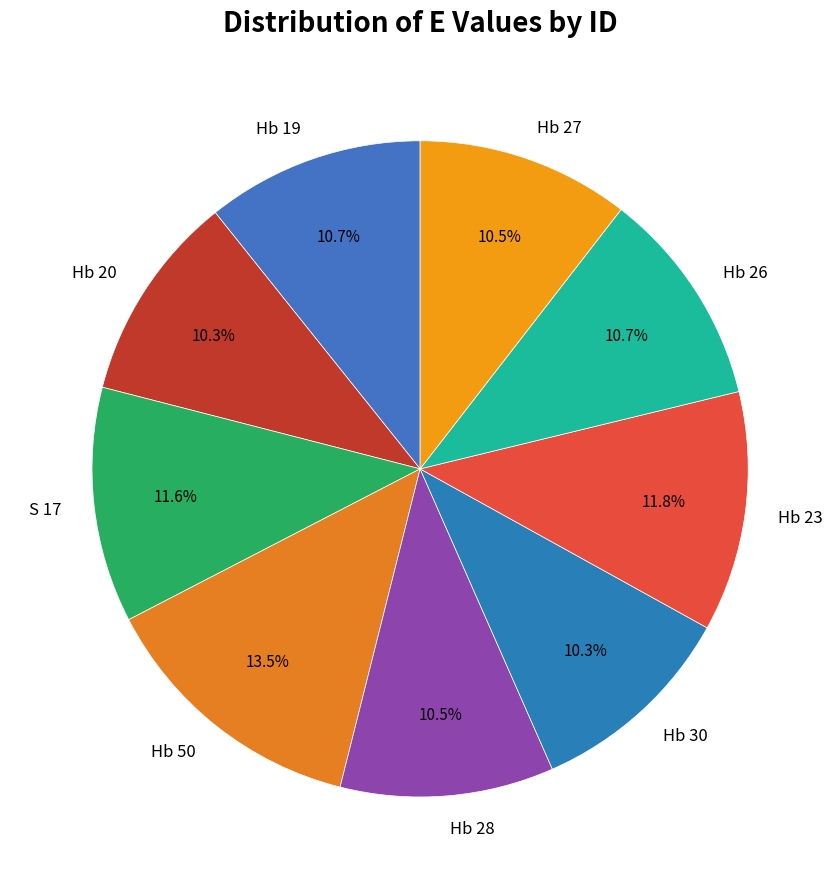

To the nearest percent, what is the difference between the largest and smallest slice percentages?

3%